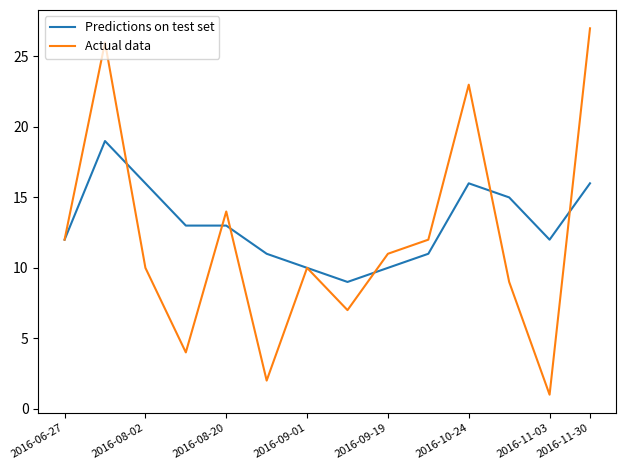

What is the difference between the maximum and minimum values in the Predictions on test set series?

10